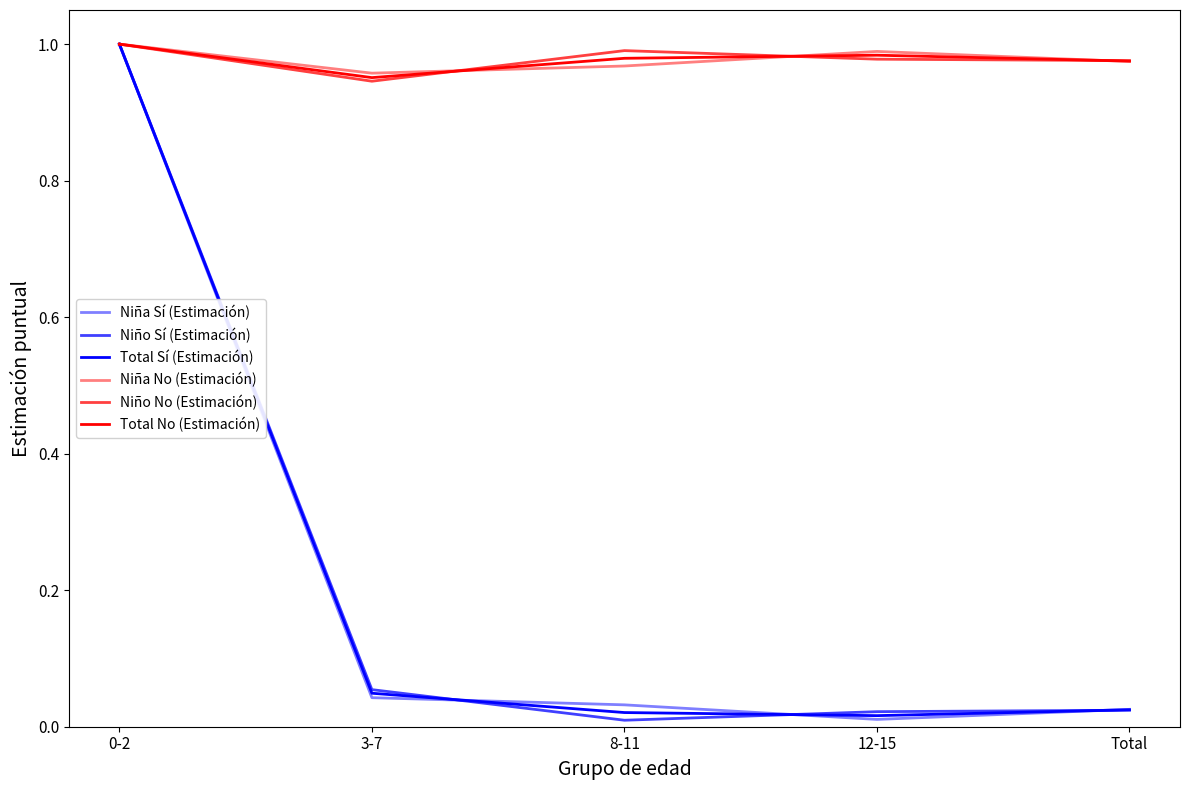

Is the value of Niño Sí (Estimación) at 0-2 greater than the value of Total No (Estimación) at 12-15?

Yes